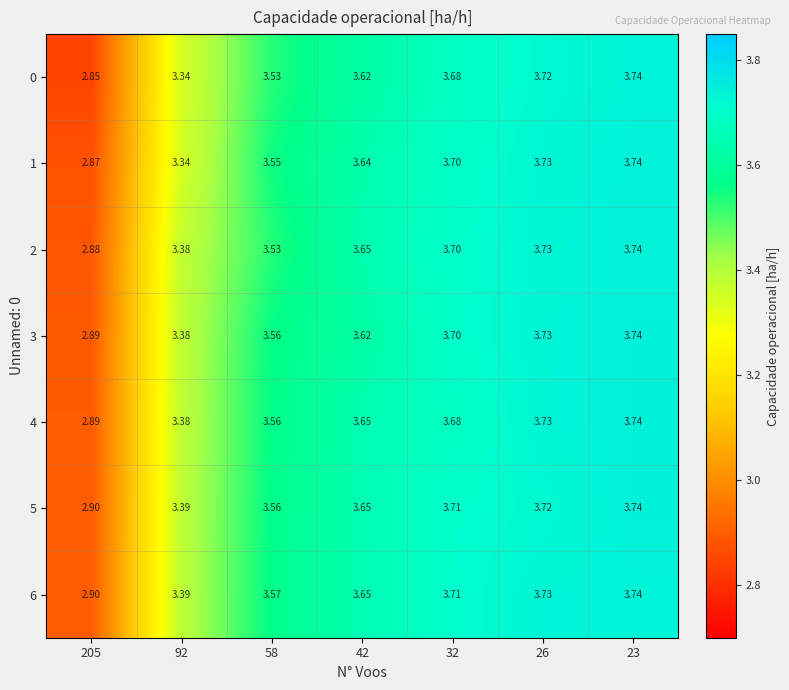

Is the value of 2 at 26 greater than the value of 5 at 92?

Yes